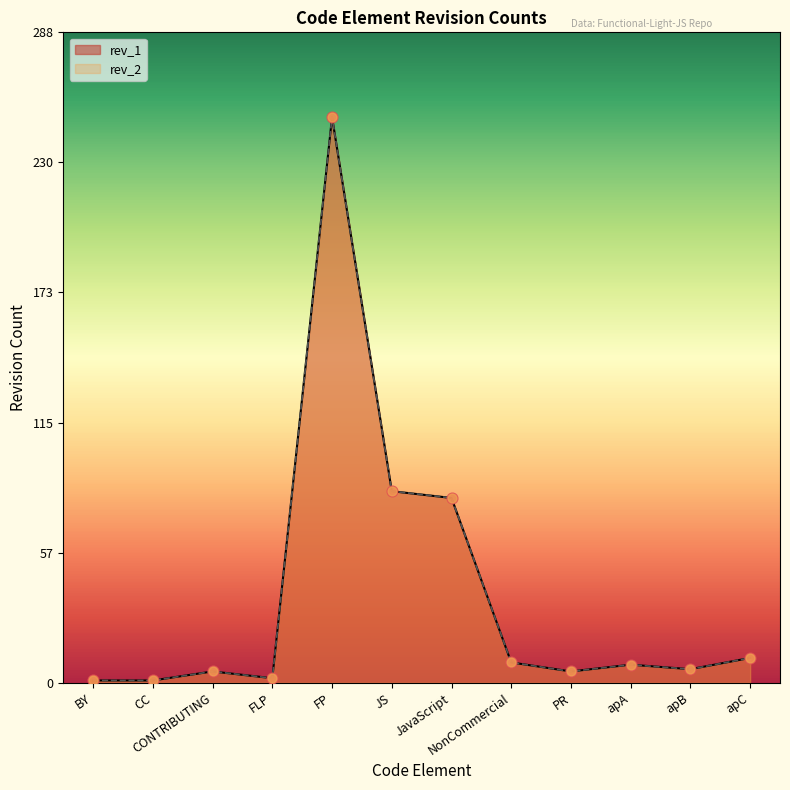

At how many categories does at least one series exceed 228?

1